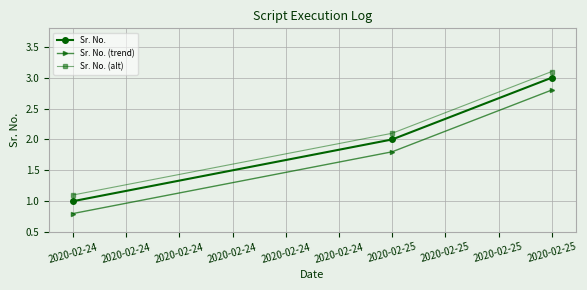

How many series are shown in this chart?

3